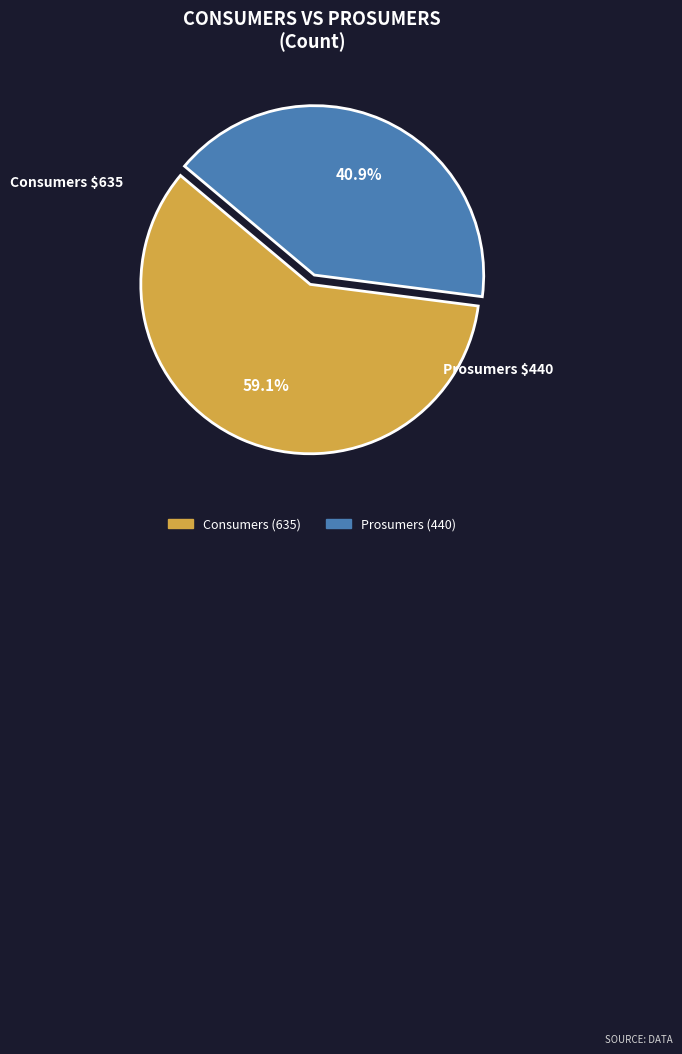

To the nearest percent, what portion does Prosumers represent?

41%